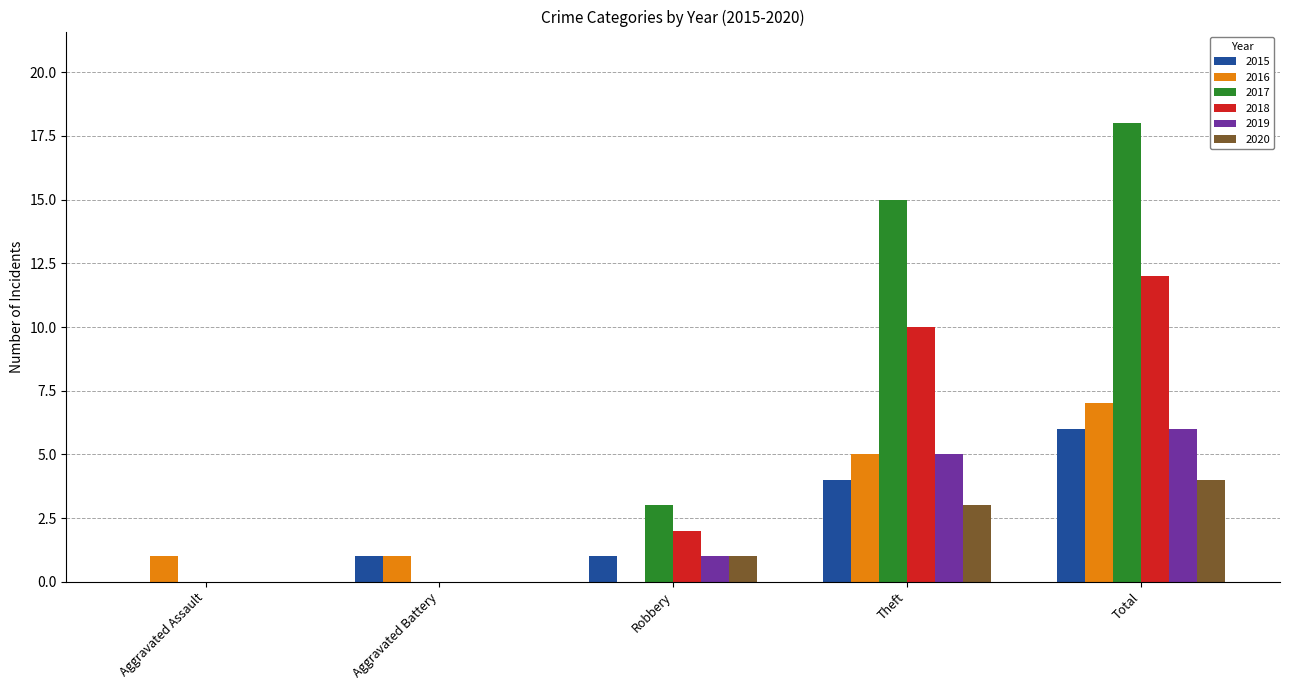

What are all the series names shown in the legend?

2015, 2016, 2017, 2018, 2019, 2020